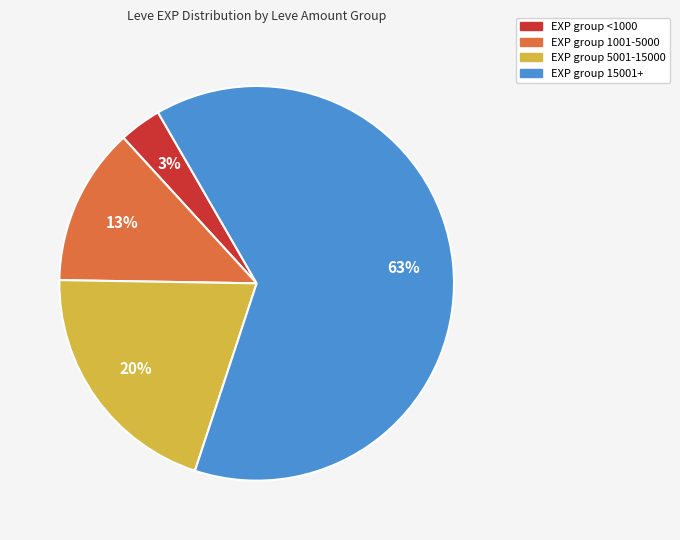

To the nearest percent, what is the average slice percentage?

25%